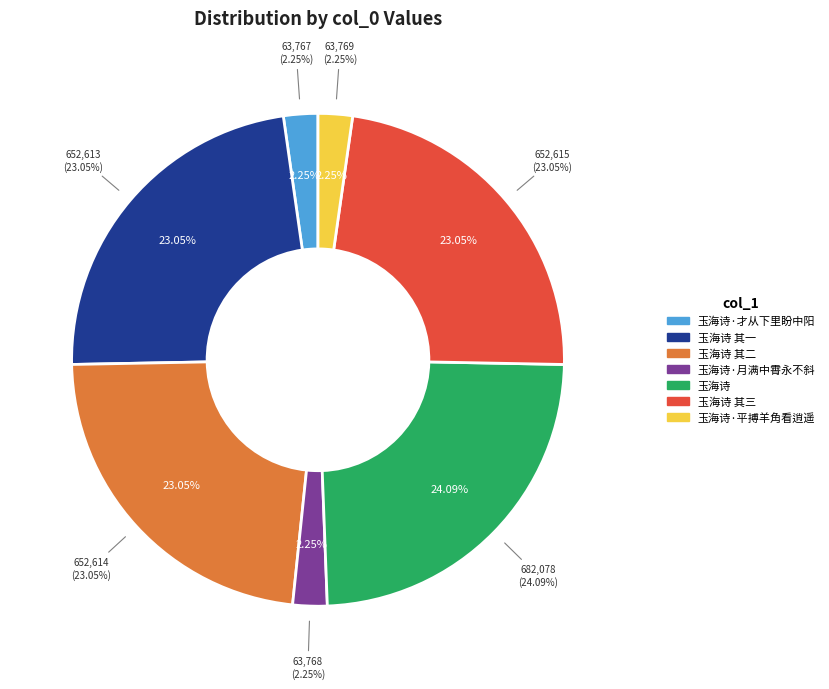

What is the total percentage of 玉海诗·才从下里盼中阳 and 玉海诗·月满中霄永不斜?

4.5%